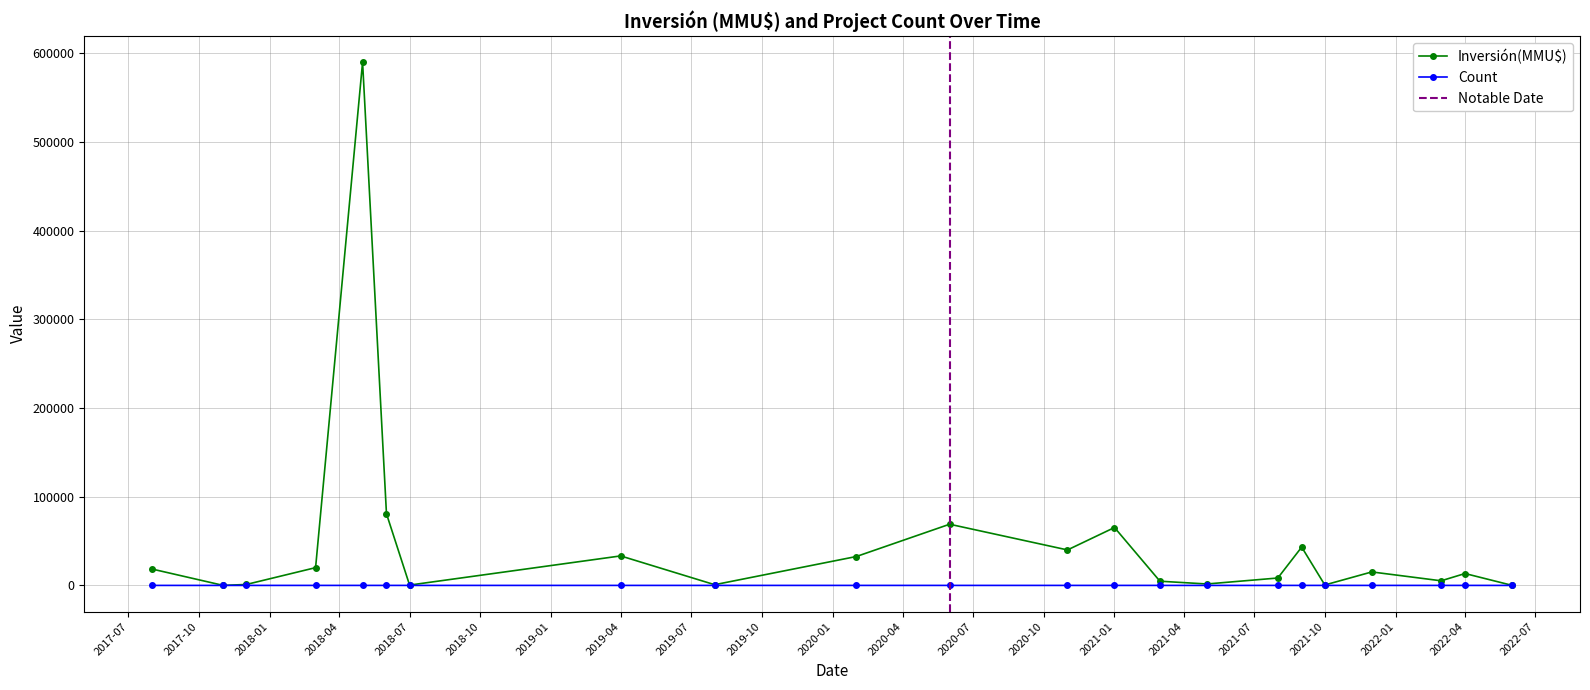

At how many categories does at least one series exceed 230624?

1